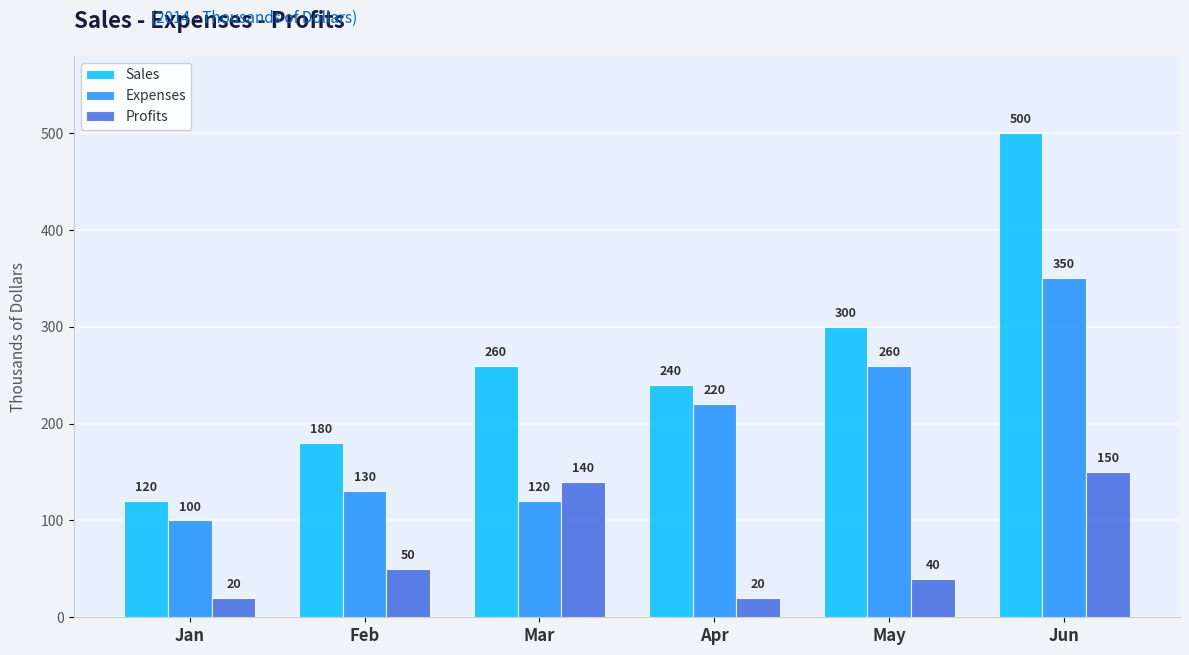

What is the maximum value shown in the chart?

500